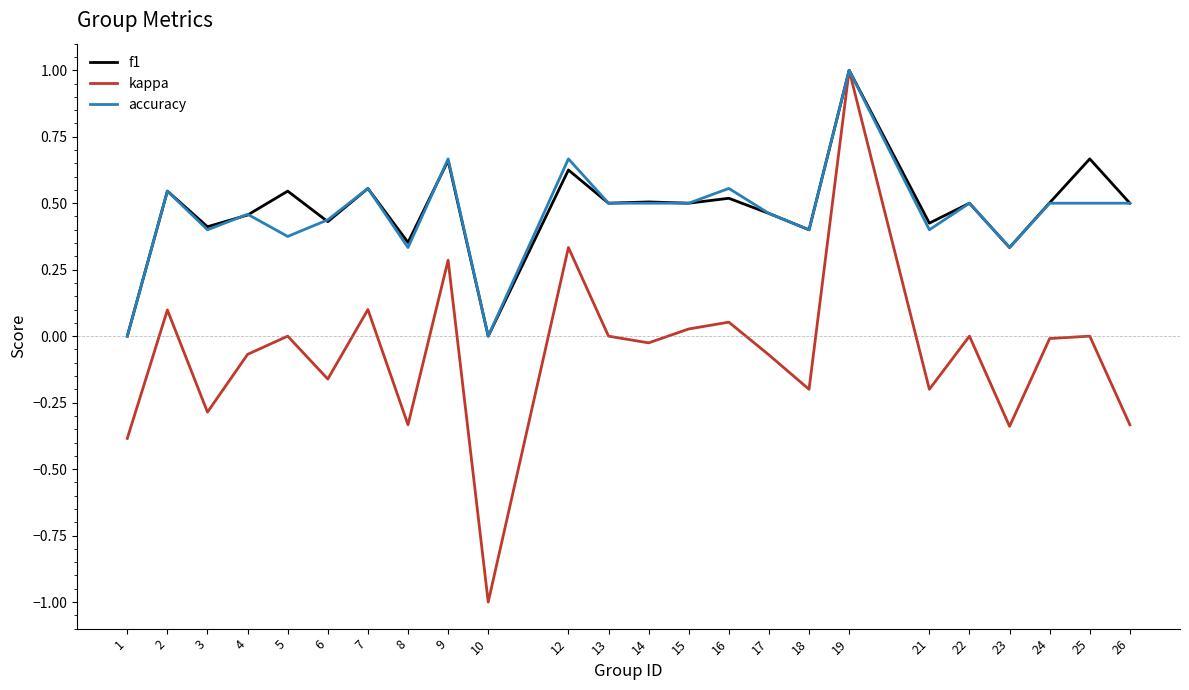

True or false: f1 has a value of 0.5 at 5.

True